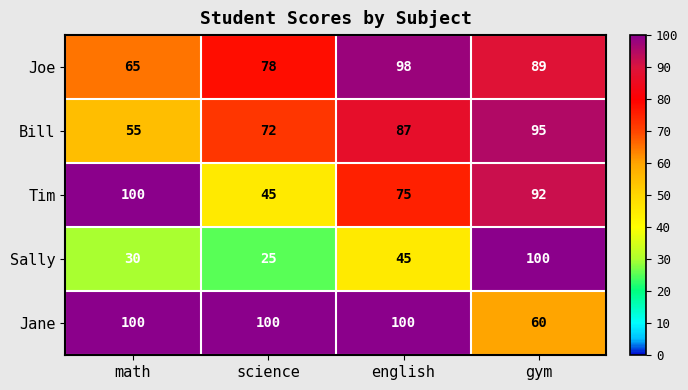

At gym, list the series in order from largest to smallest.

Sally, Bill, Tim, Joe, Jane